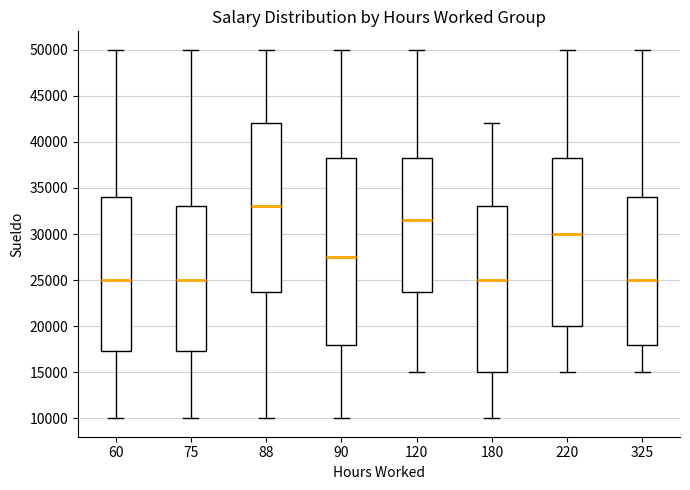

Reading left to right, transcribe this box plot: for each box, give where its median line is, the range the box spans, and where its two whiskers end, as read against the y-axis. The values are not printed on the chart, so give them approximately, as read against the axis.

60: median 25000, box 17500 to 34000, whiskers 10000 to 50000
75: median 25000, box 17500 to 33000, whiskers 10000 to 50000
88: median 33000, box 24000 to 42000, whiskers 10000 to 50000
90: median 27500, box 18000 to 38500, whiskers 10000 to 50000
120: median 31500, box 24000 to 38500, whiskers 15000 to 50000
180: median 25000, box 15000 to 33000, whiskers 10000 to 42000
220: median 30000, box 20000 to 38500, whiskers 15000 to 50000
325: median 25000, box 18000 to 34000, whiskers 15000 to 50000